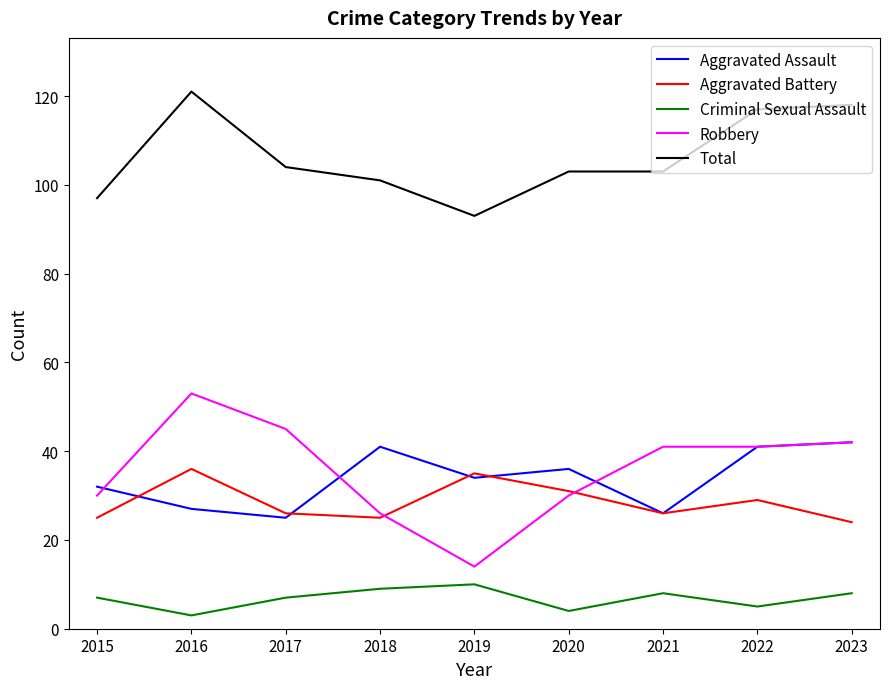

How many series are shown in this chart?

5